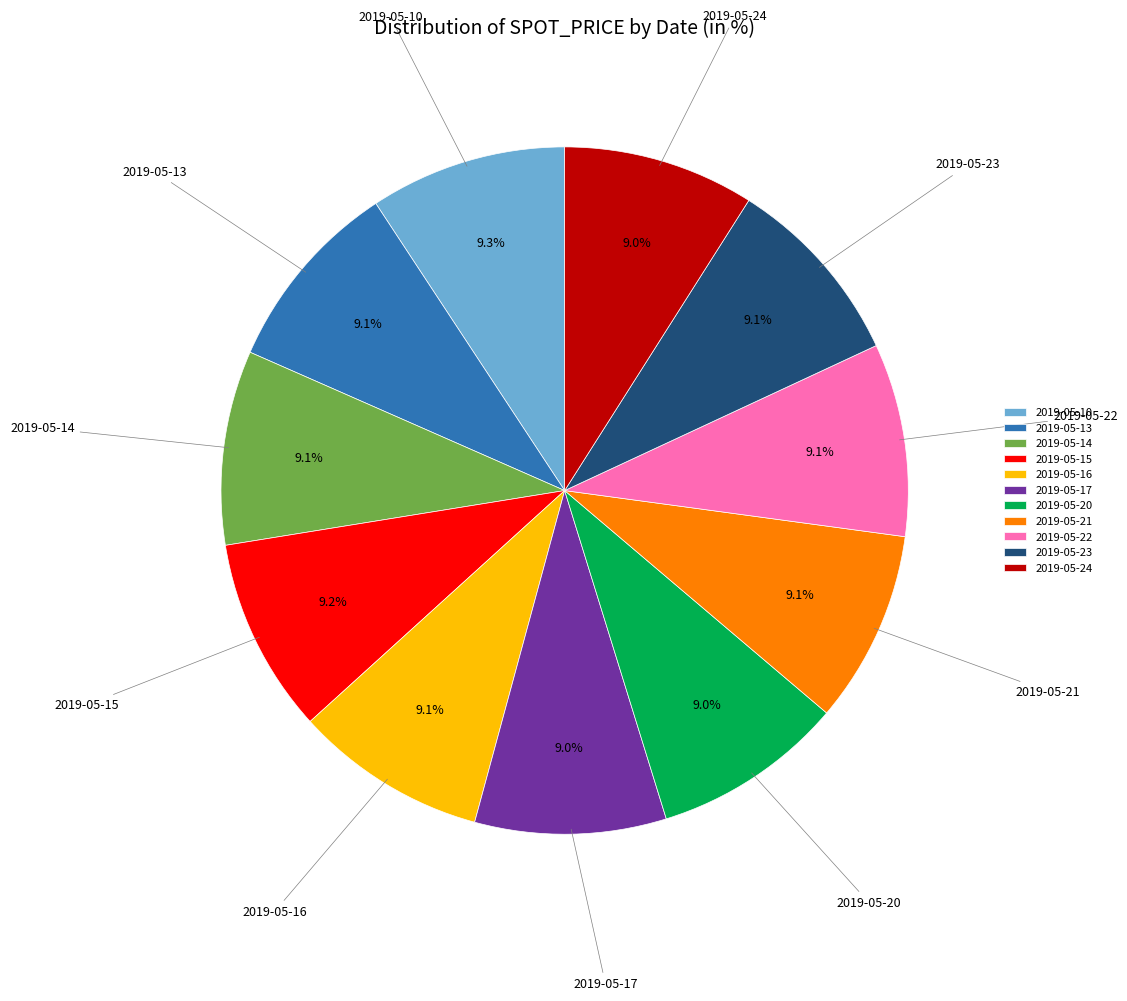

What is the ratio of the value at 2019-05-17 to the value at 2019-05-16?

1.0